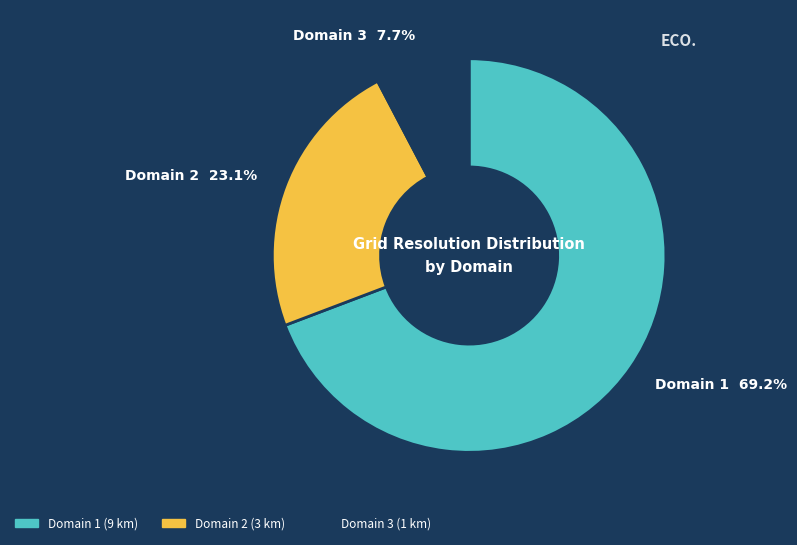

How many slices are in this pie chart?

3